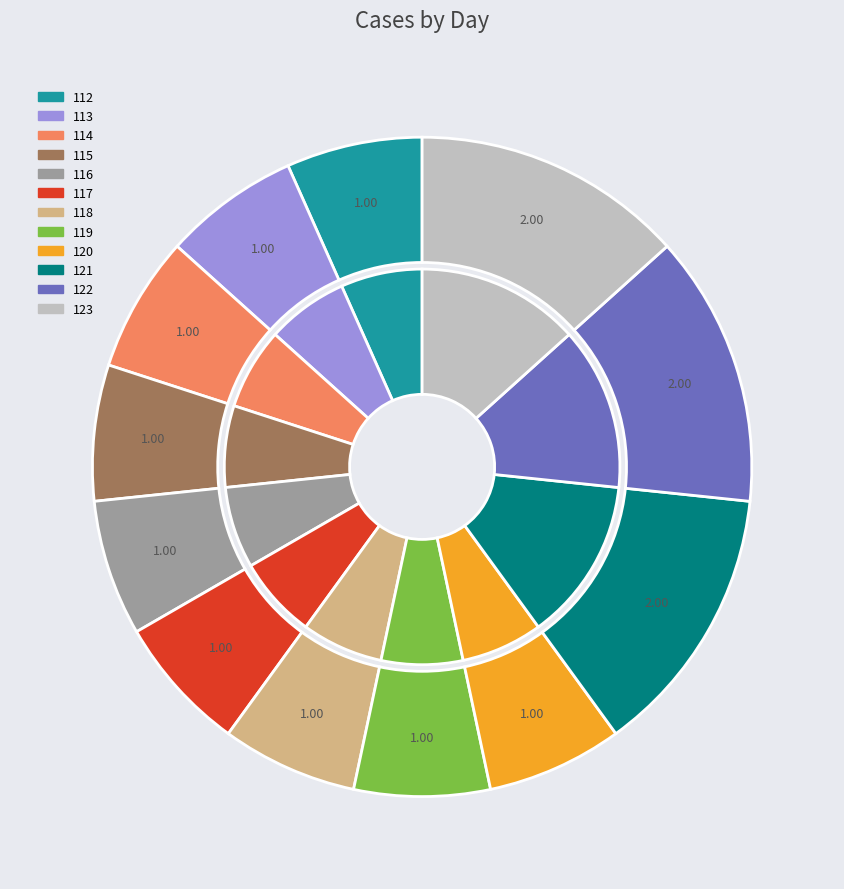

Rank the categories by value from highest to lowest.

121, 122, 123, 112, 113, 114, 115, 116, 117, 118, 119, 120